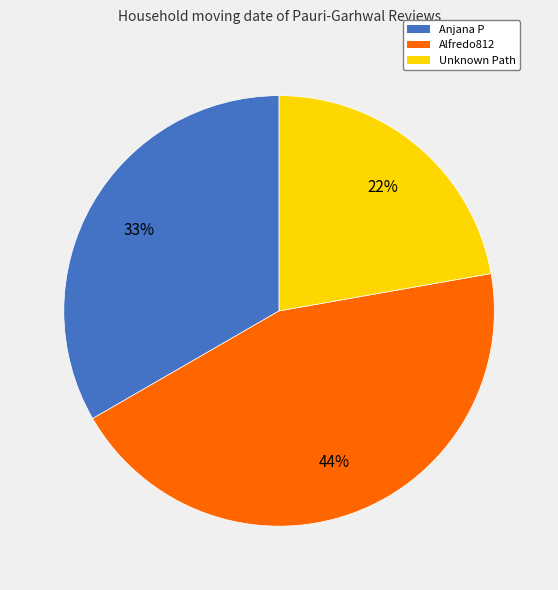

To the nearest percent, what percentage of the pie is Alfredo812?

44%